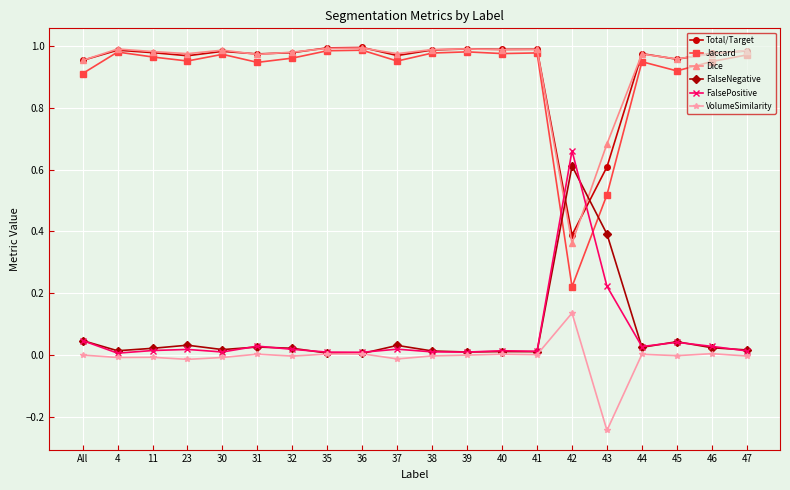

Which category has the lowest value across all series?

43